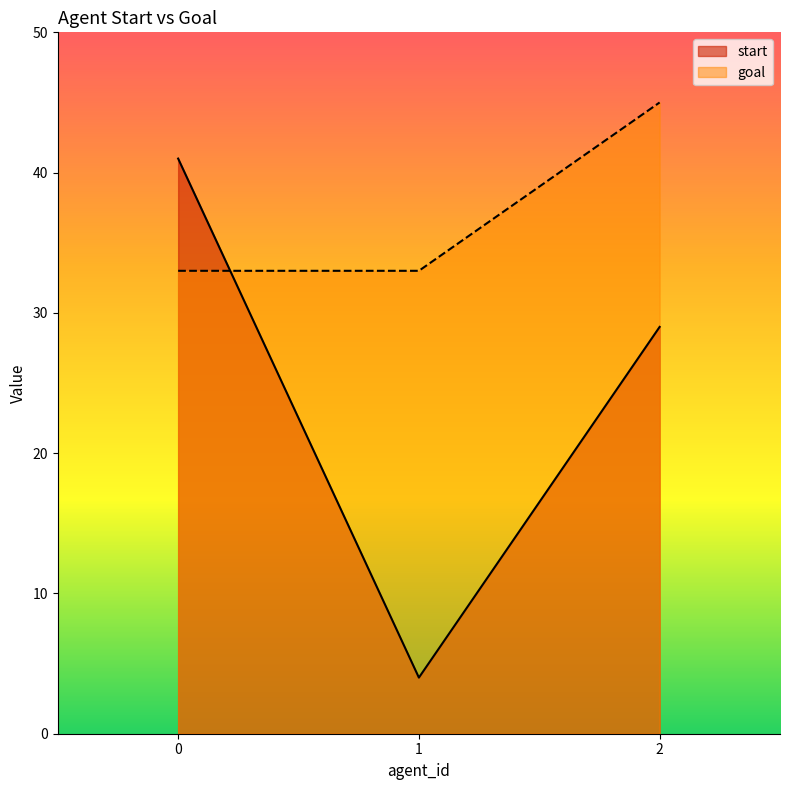

The value of start at 2 is 29. True or false?

True